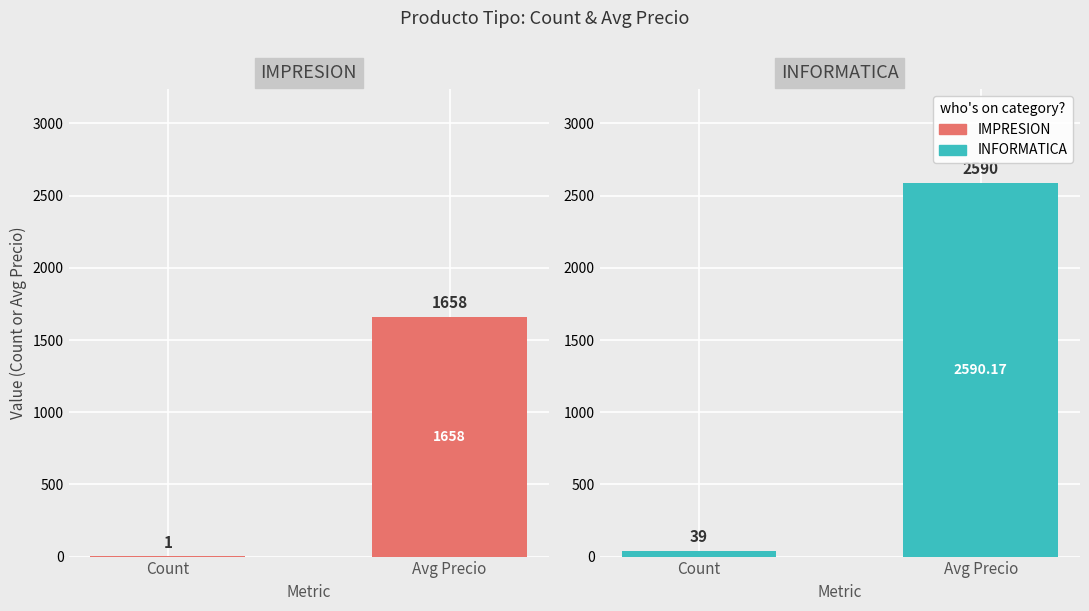

What is the value of the IMPRESION bar at the 2nd from the left?

1658.0